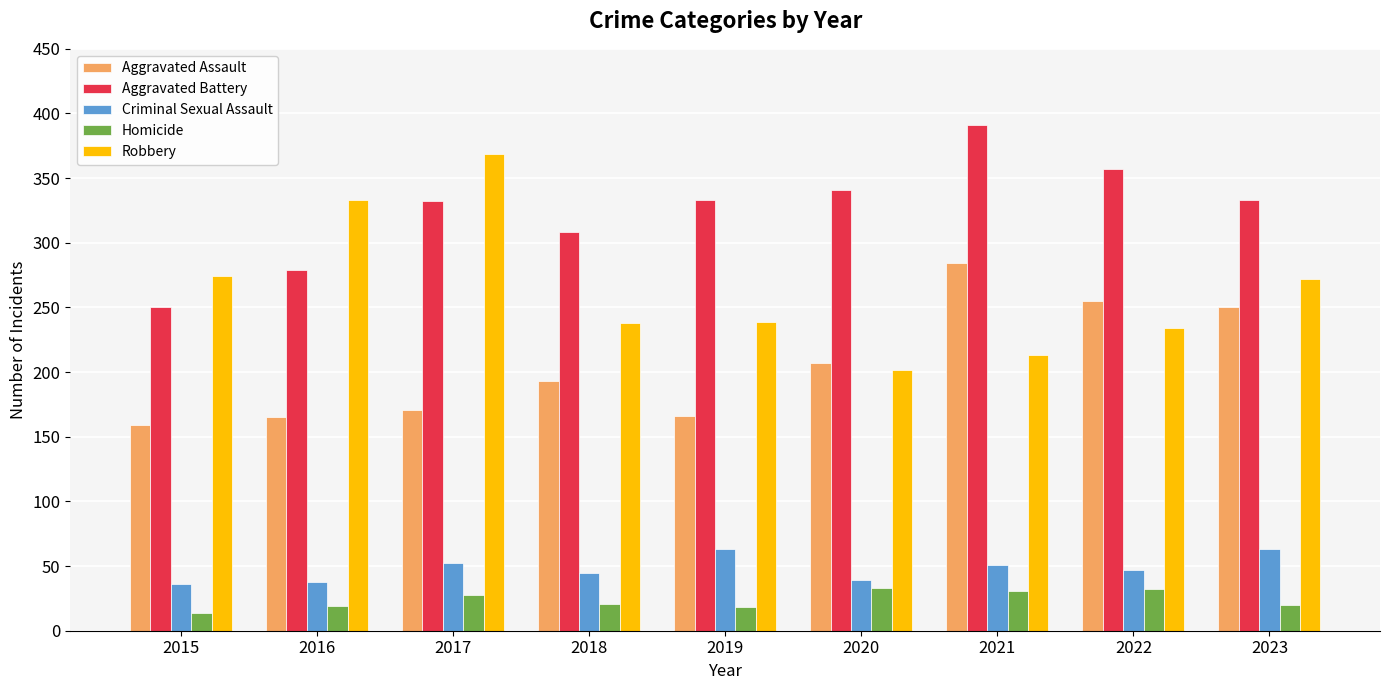

Which series has the largest total across all categories?

Aggravated Battery